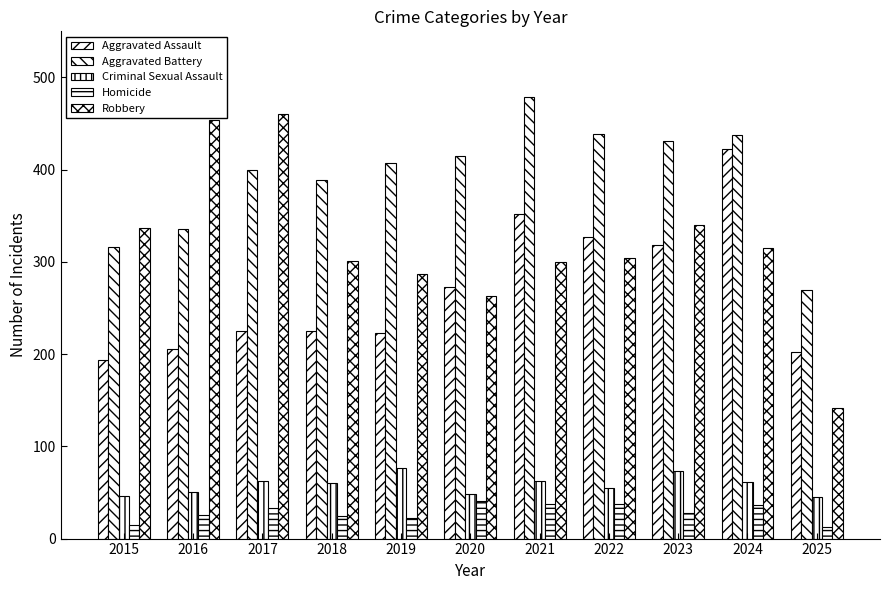

Which label corresponds to the smallest value in the chart?

2025